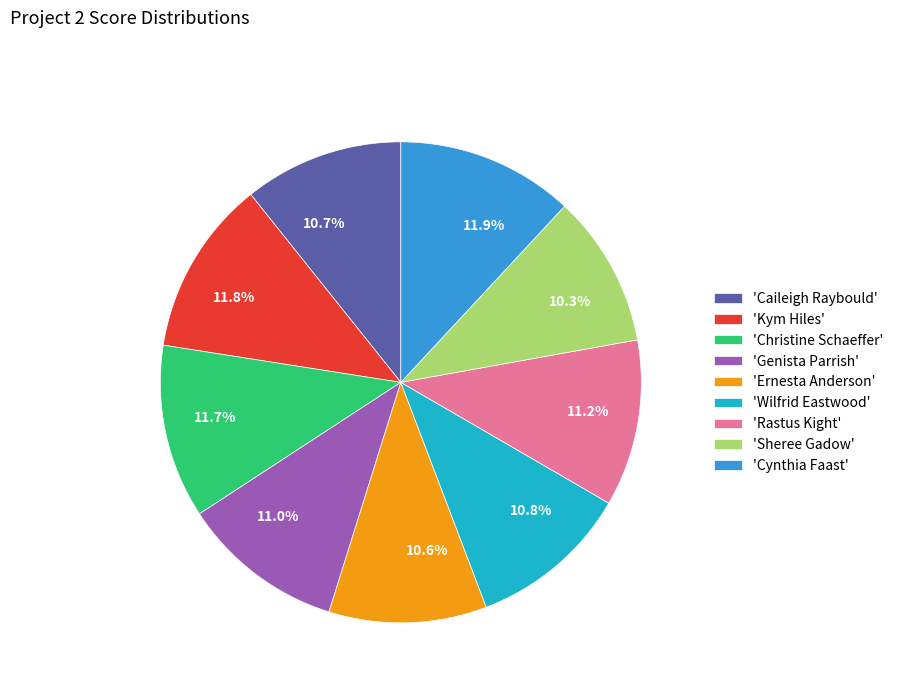

To the nearest percent, what is the average slice percentage?

11%